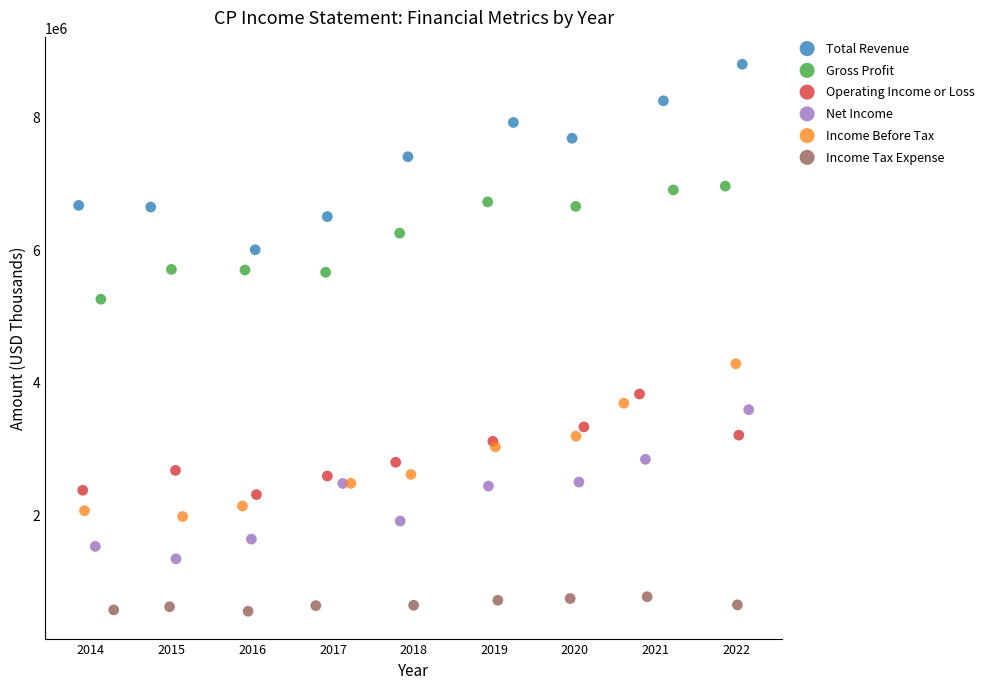

Which series reaches the maximum Y coordinate?

Total Revenue